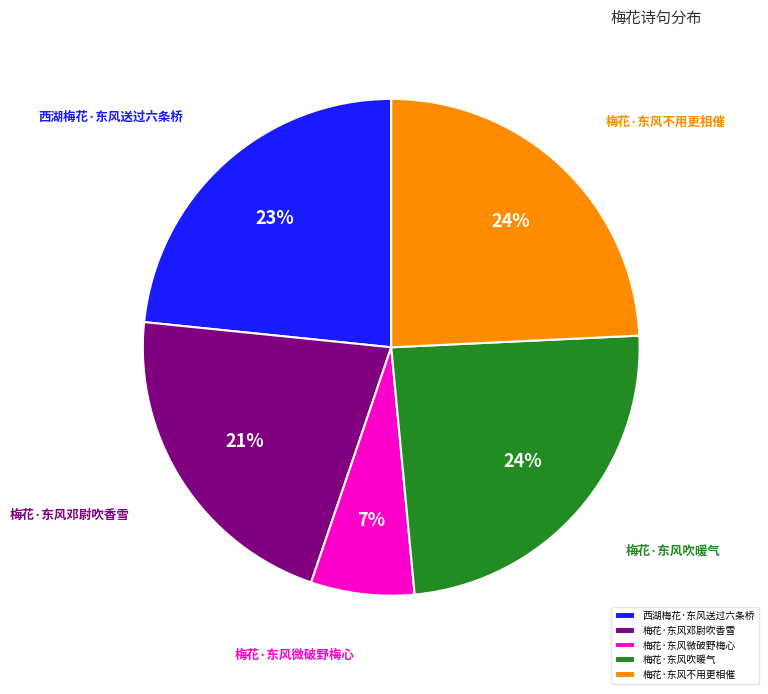

Is there a majority slice in this chart?

No